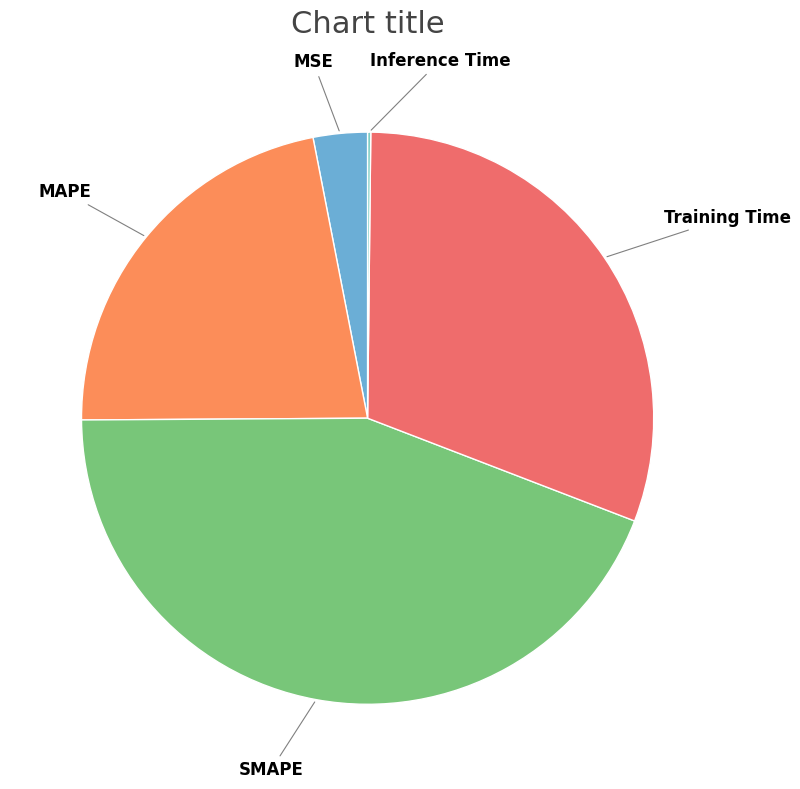

Is the sum of MAPE and SMAPE greater than half?

Yes